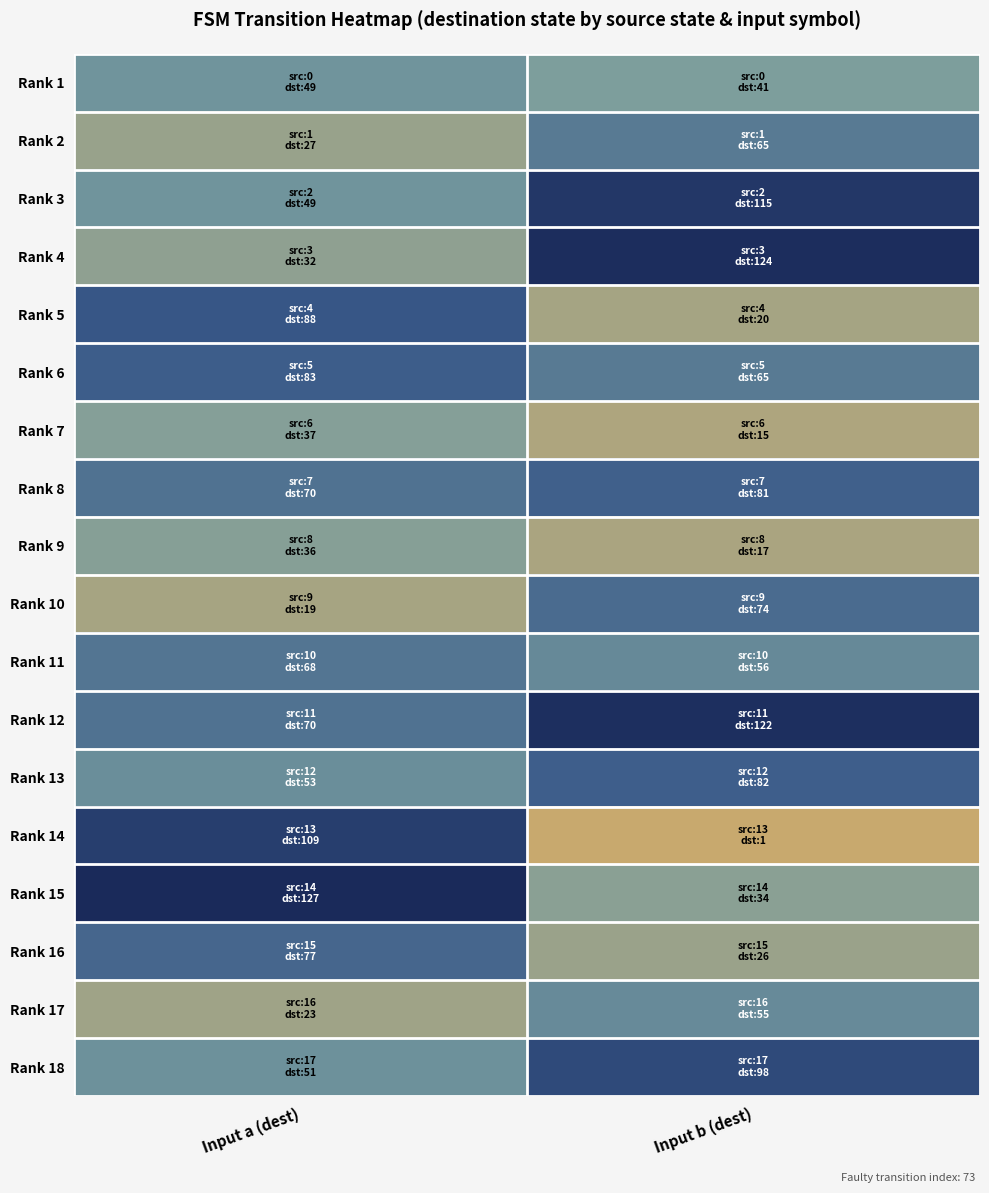

Reading left to right, list all the values displayed in this chart.

Rank 1: Input a (dest)=49	Input b (dest)=41
Rank 2: Input a (dest)=27	Input b (dest)=65
Rank 3: Input a (dest)=49	Input b (dest)=115
Rank 4: Input a (dest)=32	Input b (dest)=124
Rank 5: Input a (dest)=88	Input b (dest)=20
Rank 6: Input a (dest)=83	Input b (dest)=65
Rank 7: Input a (dest)=37	Input b (dest)=15
Rank 8: Input a (dest)=70	Input b (dest)=81
Rank 9: Input a (dest)=36	Input b (dest)=17
Rank 10: Input a (dest)=19	Input b (dest)=74
Rank 11: Input a (dest)=68	Input b (dest)=56
Rank 12: Input a (dest)=70	Input b (dest)=122
Rank 13: Input a (dest)=53	Input b (dest)=82
Rank 14: Input a (dest)=109	Input b (dest)=1
Rank 15: Input a (dest)=127	Input b (dest)=34
Rank 16: Input a (dest)=77	Input b (dest)=26
Rank 17: Input a (dest)=23	Input b (dest)=55
Rank 18: Input a (dest)=51	Input b (dest)=98